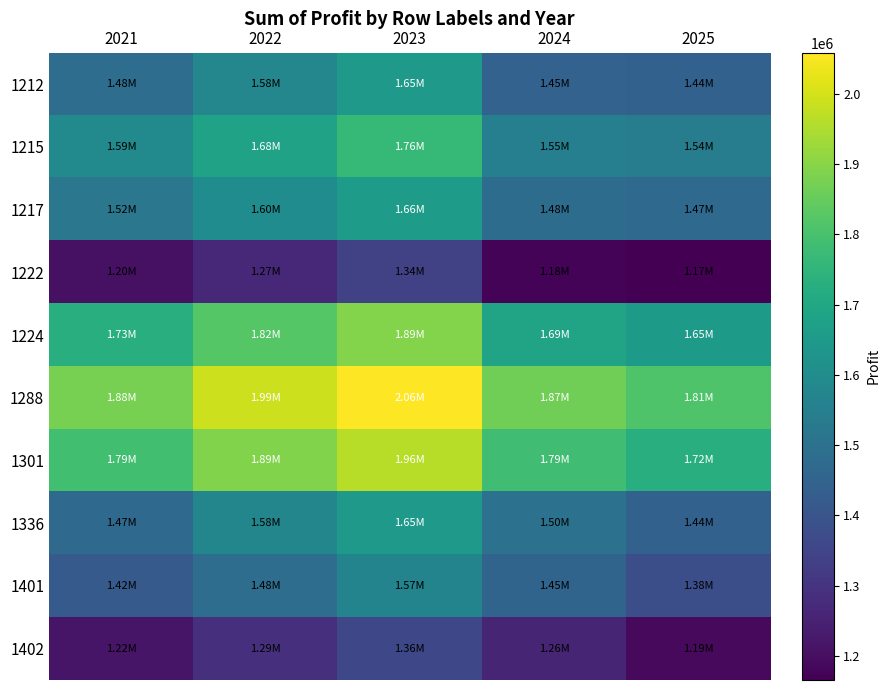

List the series in order of their peak value, lowest first.

1222, 1402, 1401, 1212, 1336, 1217, 1215, 1224, 1301, 1288